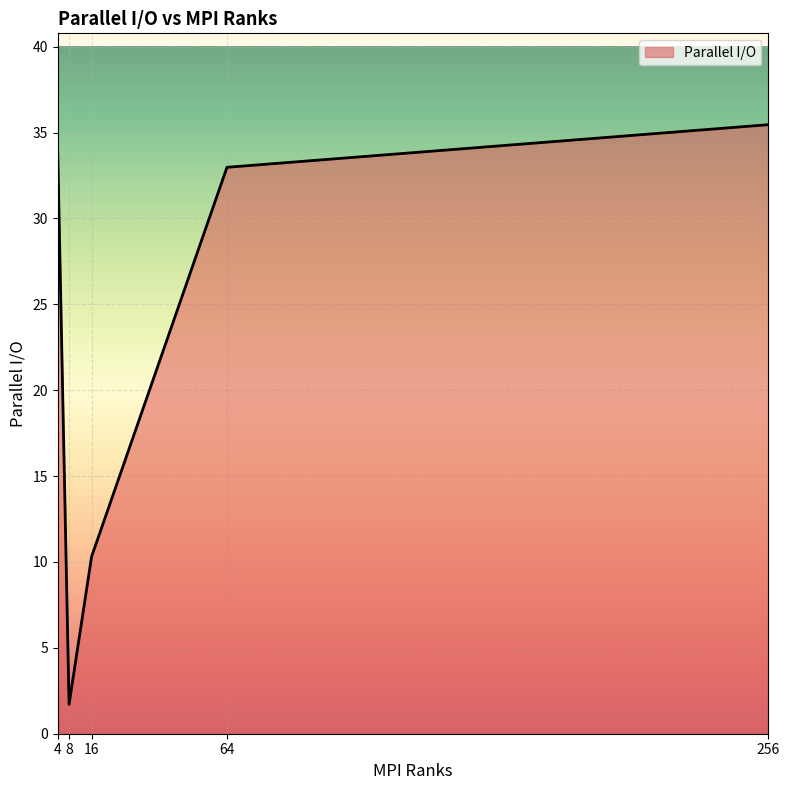

What is the change in value from 16 to 64?

+22.7